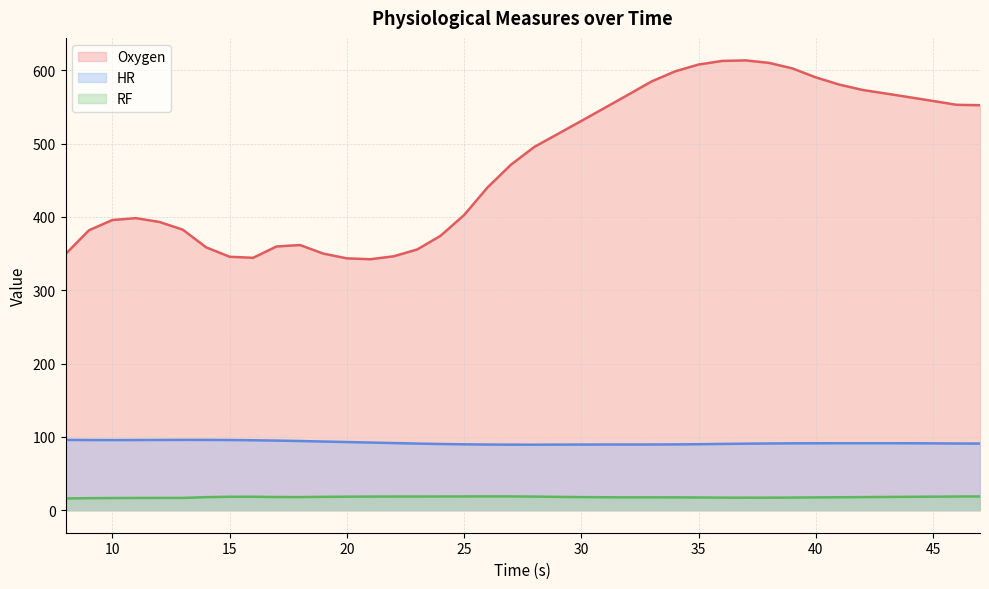

At which category does RF reach its first local peak?

16